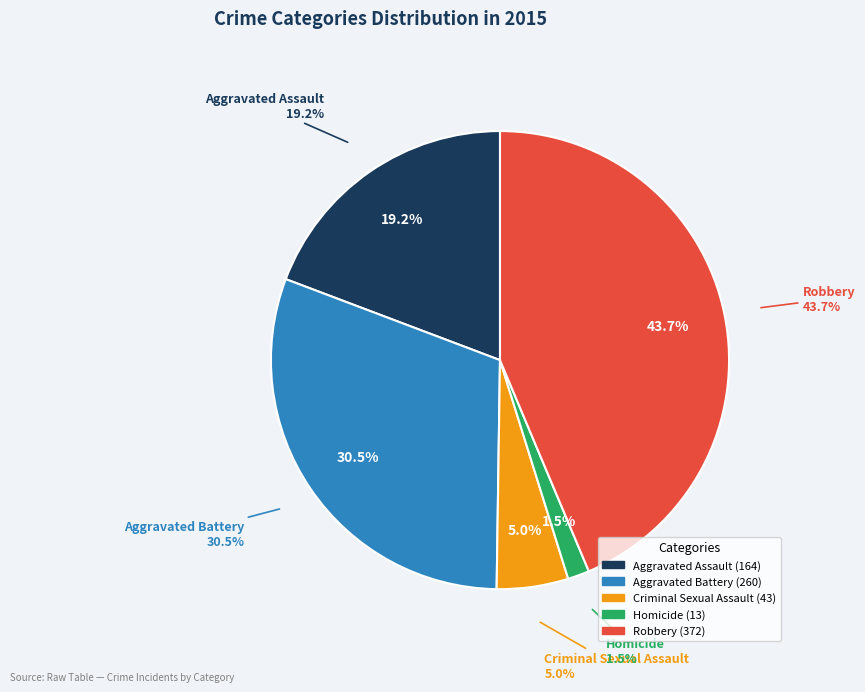

What percentage is the Robbery slice, to the nearest percent?

44%